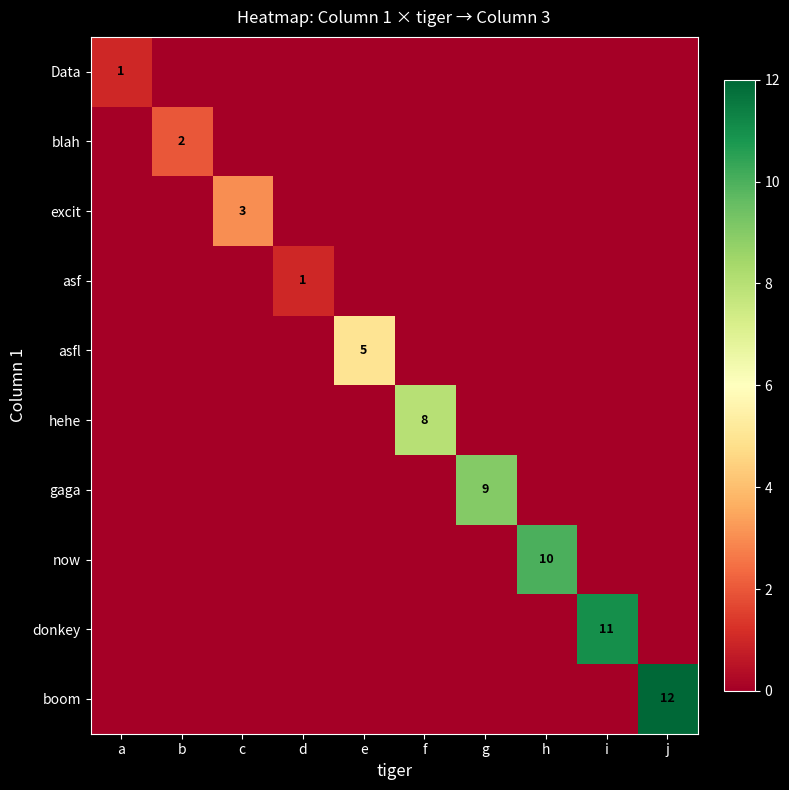

How many data points in hehe are above 0?

1